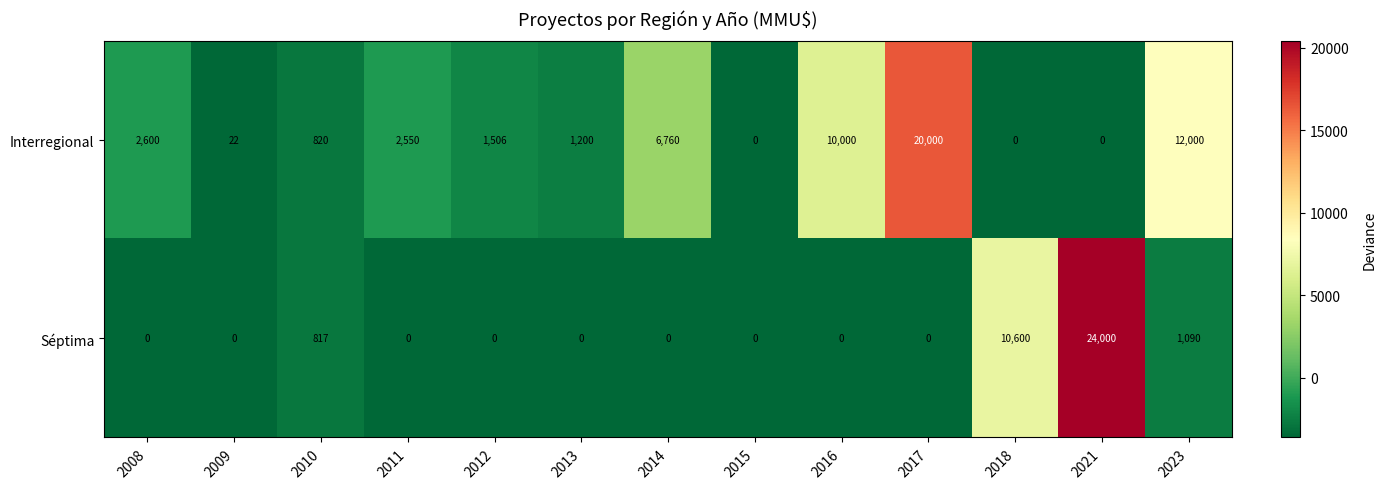

Which series has the largest range (max minus min)?

Séptima